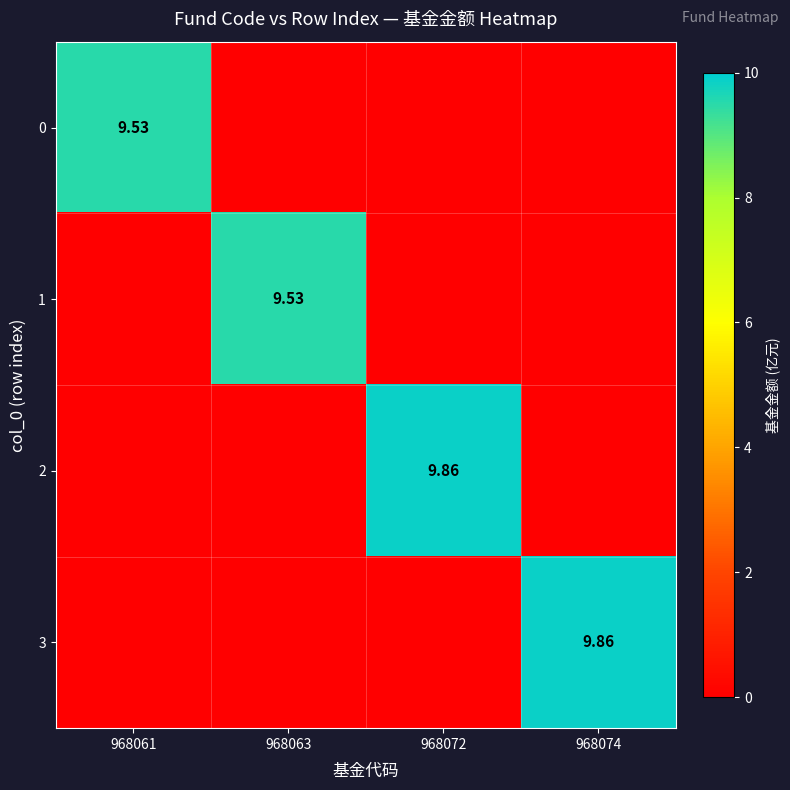

How many categories are shown in the chart?

4